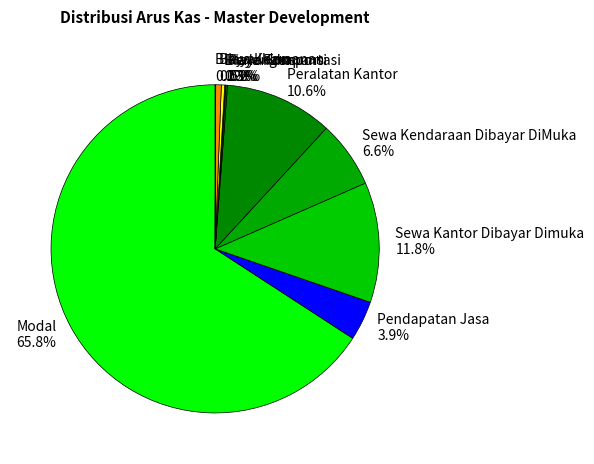

Is it true that Sewa Kantor Dibayar Dimuka is 12% of the pie?

True